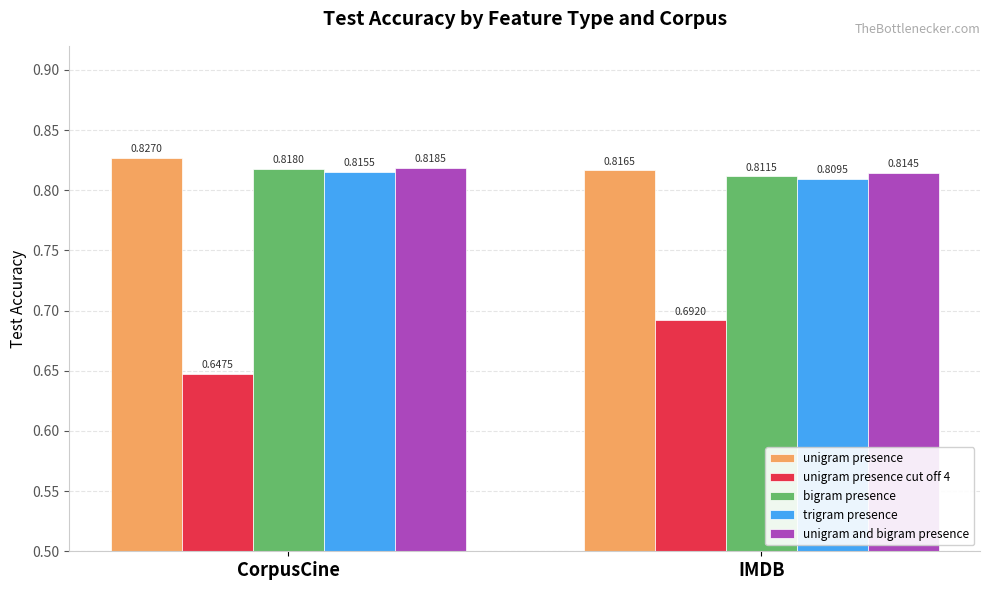

Which series has the largest range (max minus min)?

unigram presence cut off 4